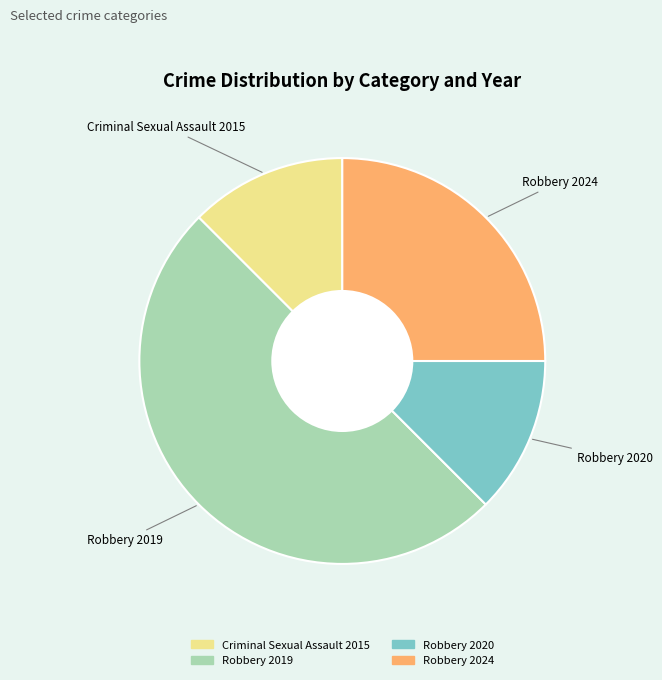

Count the number of slices in the pie.

4